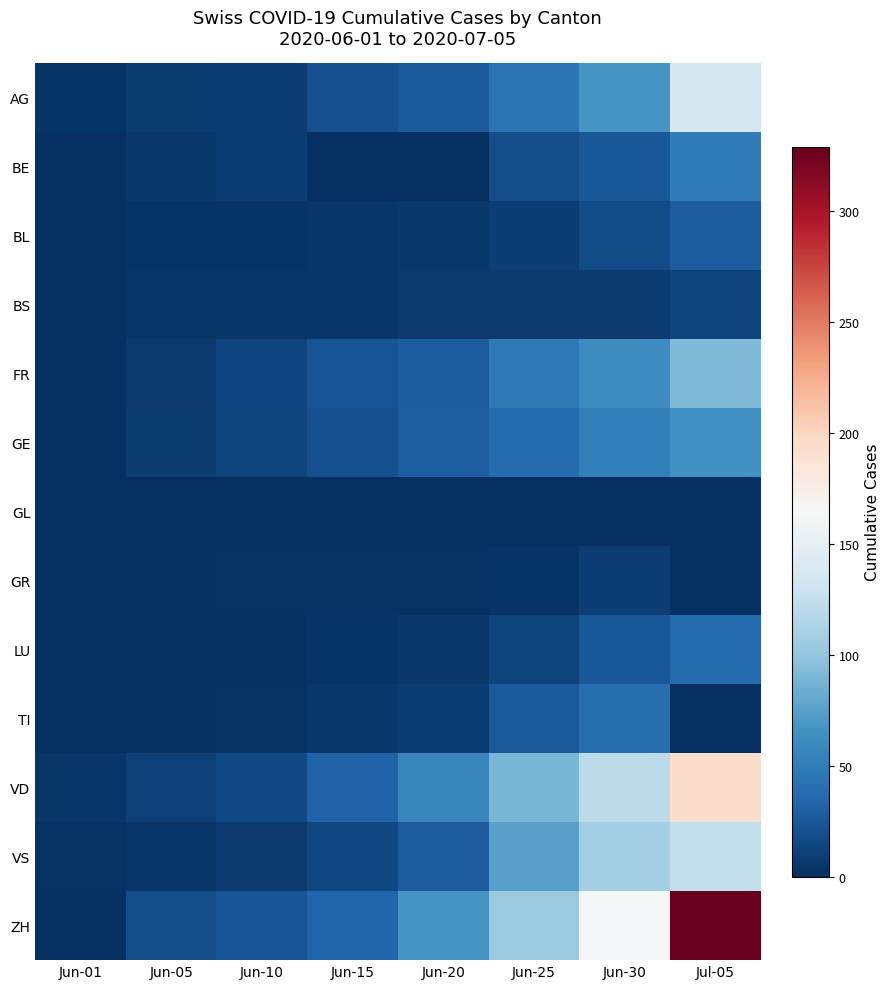

Rank the series by their maximum value, from lowest to highest.

GL, GR, BS, BL, LU, TI, BE, GE, FR, VS, AG, VD, ZH